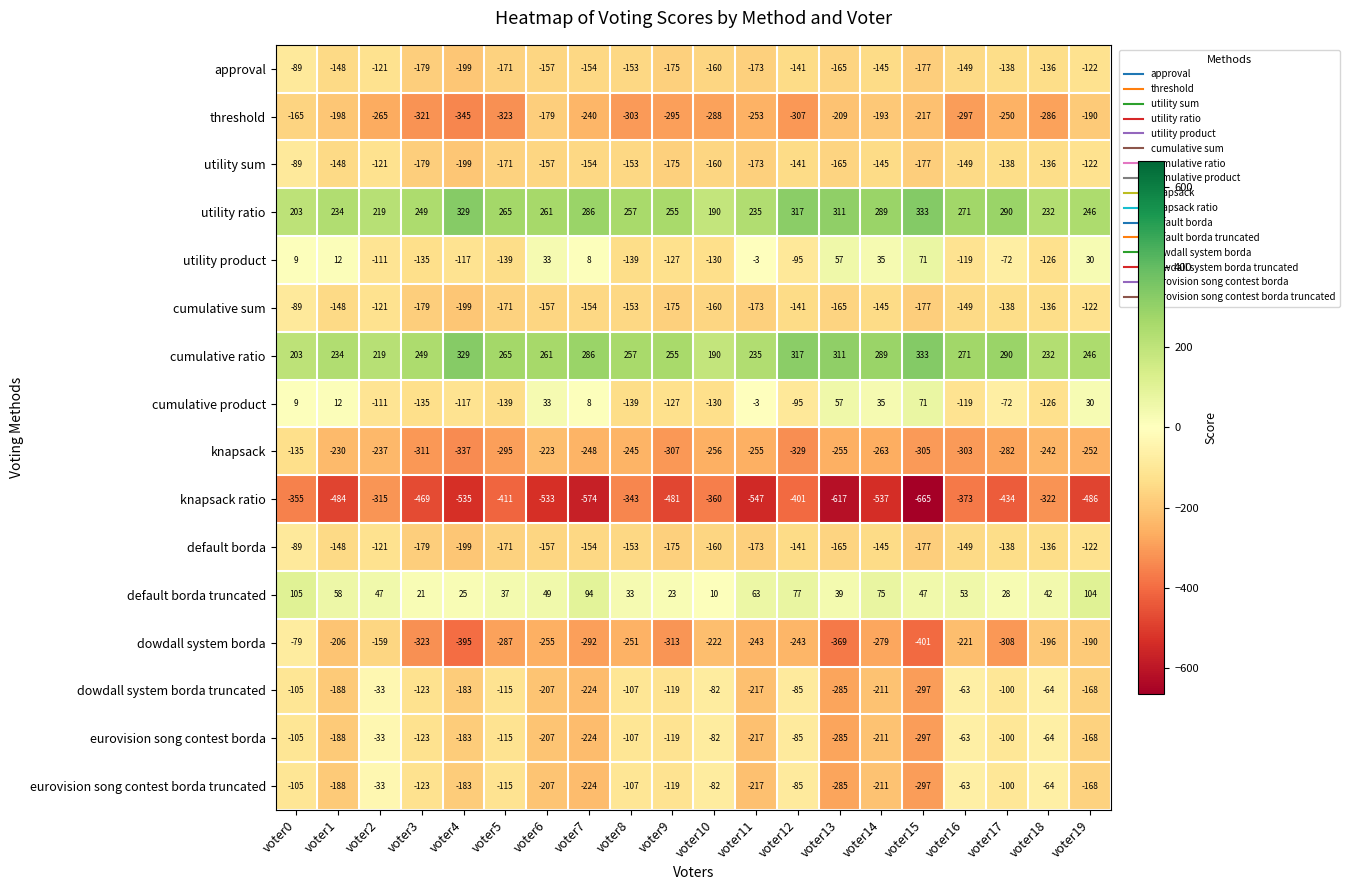

True or false: dowdall system borda truncated has a value of -100 at voter17.

True